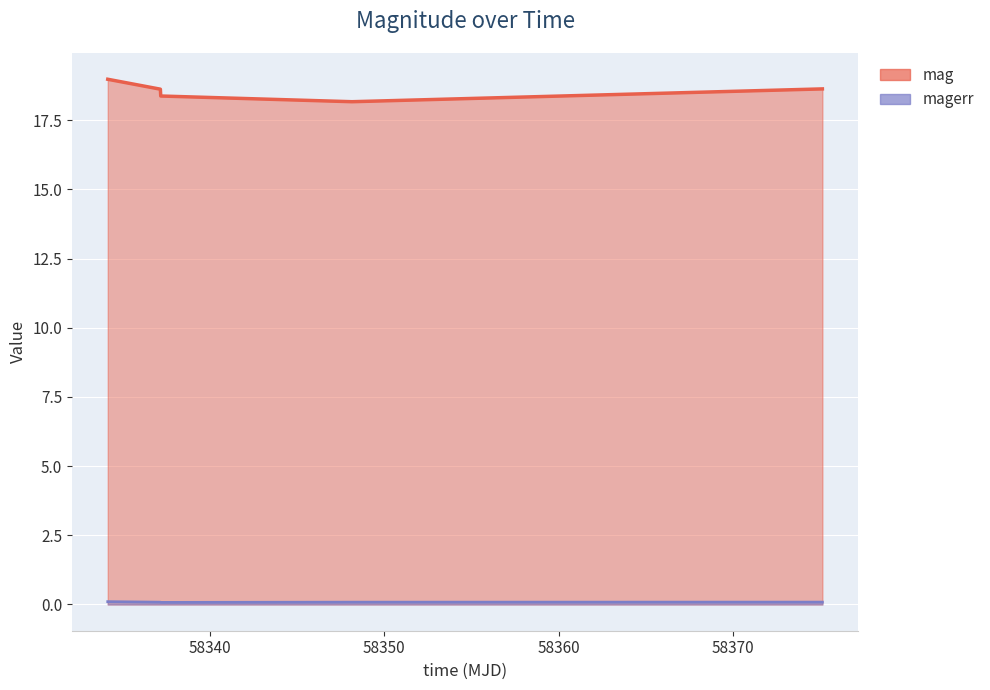

Reading left to right, what are all the values shown in this chart?

mag: 58334.160740700085=19.0	58337.17673610011=18.6	58337.1973611=18.4	58348.16059029987=18.2	58375.11912039993=18.6
magerr: 58334.160740700085=0.1	58337.17673610011=0.1	58337.1973611=0.1	58348.16059029987=0.1	58375.11912039993=0.1